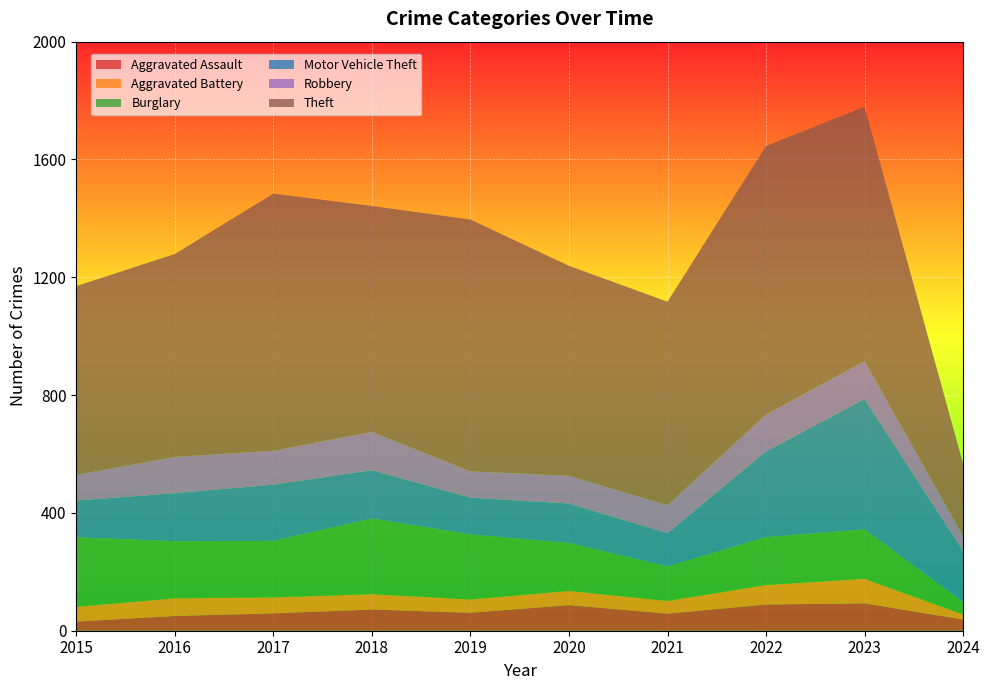

Reading left to right, extract all data points from this chart.

Aggravated Assault: 2015=31	2016=50	2017=59	2018=72	2019=61	2020=87	2021=58	2022=89	2023=93	2024=38
Aggravated Battery: 2015=50	2016=60	2017=54	2018=52	2019=45	2020=48	2021=43	2022=66	2023=83	2024=17
Burglary: 2015=236	2016=194	2017=192	2018=257	2019=221	2020=163	2021=117	2022=163	2023=168	2024=42
Motor Vehicle Theft: 2015=125	2016=163	2017=191	2018=164	2019=125	2020=134	2021=113	2022=291	2023=443	2024=173
Robbery: 2015=87	2016=123	2017=115	2018=130	2019=89	2020=94	2021=95	2022=125	2023=128	2024=51
Theft: 2015=641	2016=689	2017=873	2018=767	2019=855	2020=713	2021=691	2022=912	2023=864	2024=245